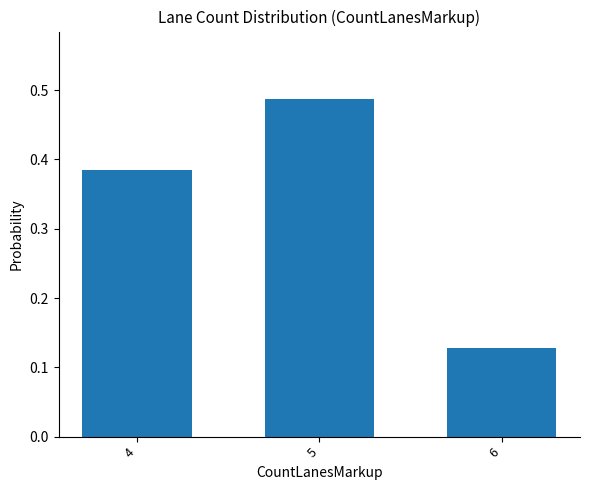

What is the sum of the values at 6 and 5?

0.6